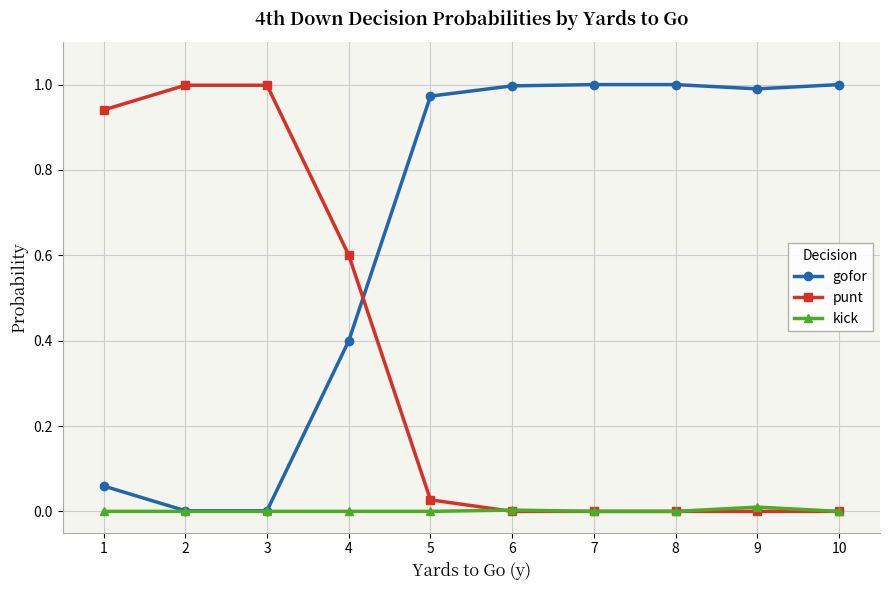

The value of punt at 2 is 1.0. True or false?

True